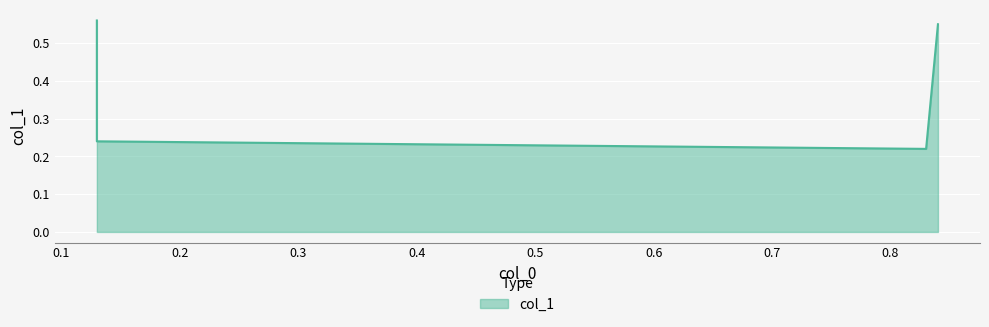

Where is the data nearest to the value 0?

0.83